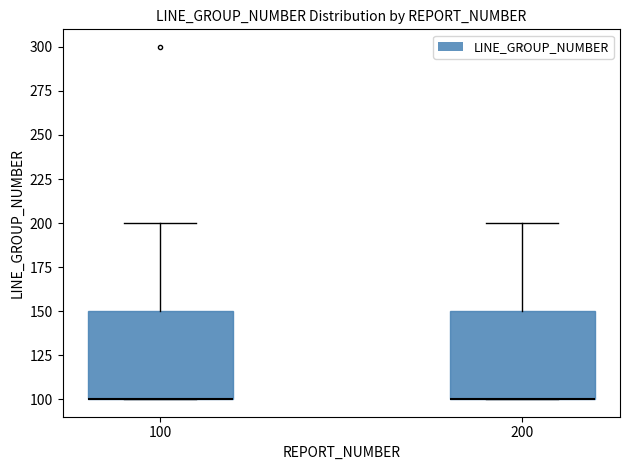

Where is the lower edge of the box at x = 100 on the y-axis? The values are not printed on the chart, so give them approximately, as read against the axis.

100